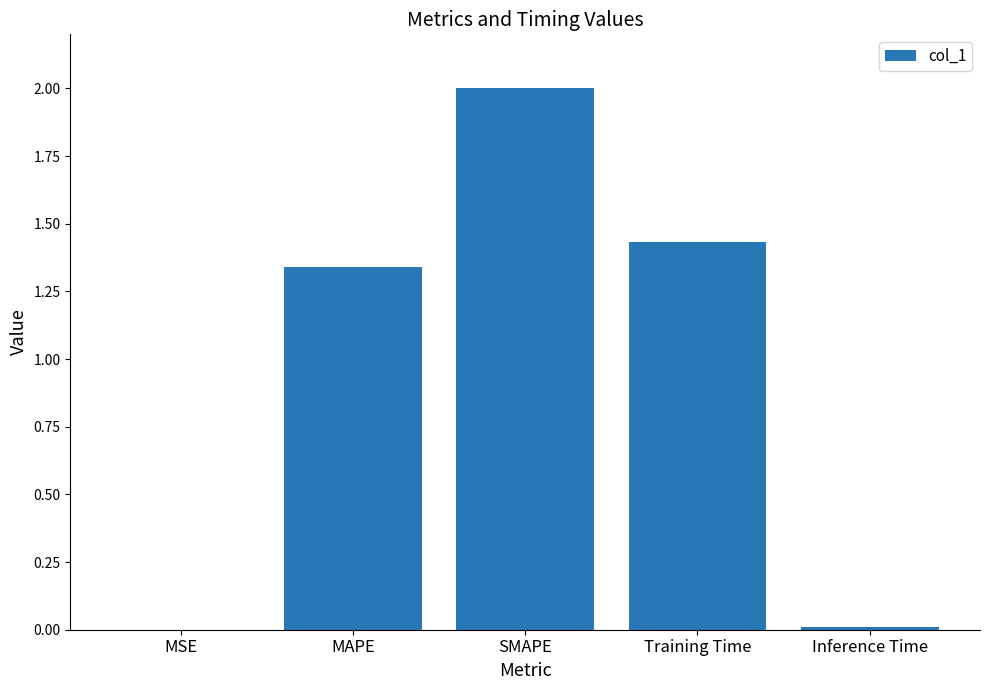

At which label does the data first exceed 1?

MAPE